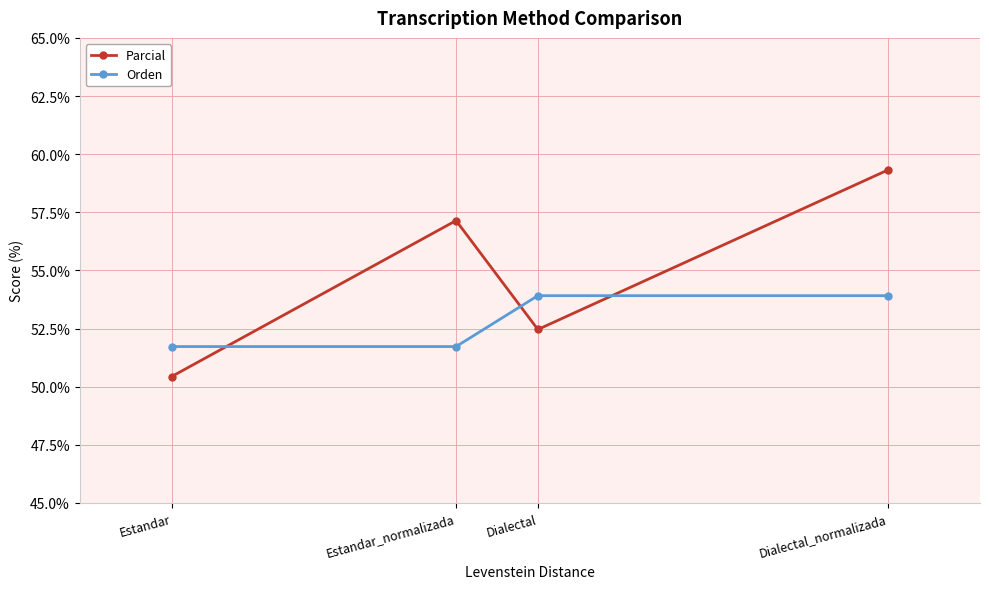

The value of Parcial at Dialectal is 27.3. True or false?

False